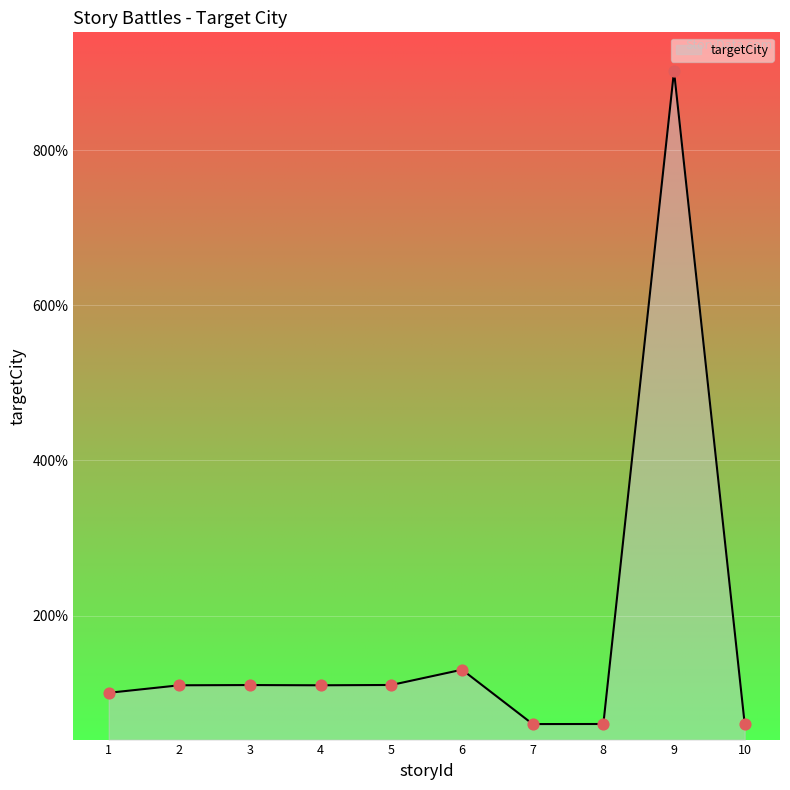

Which has a higher value, 1 or 2?

2